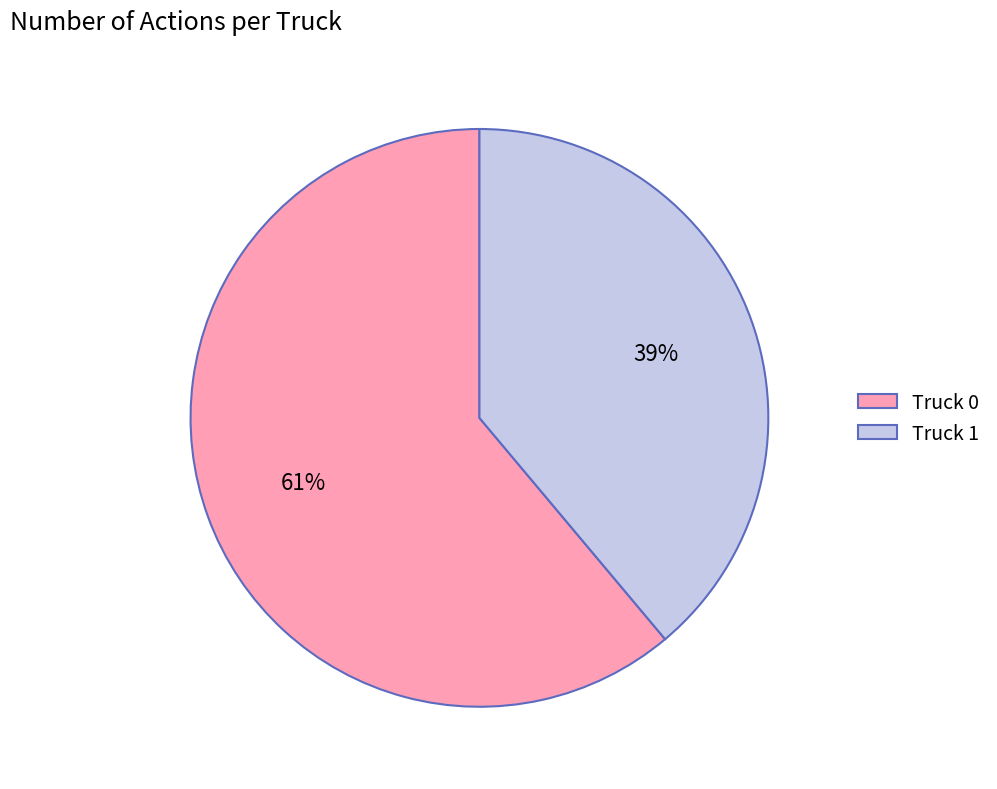

To the nearest percent, what portion does Truck 1 represent?

39%